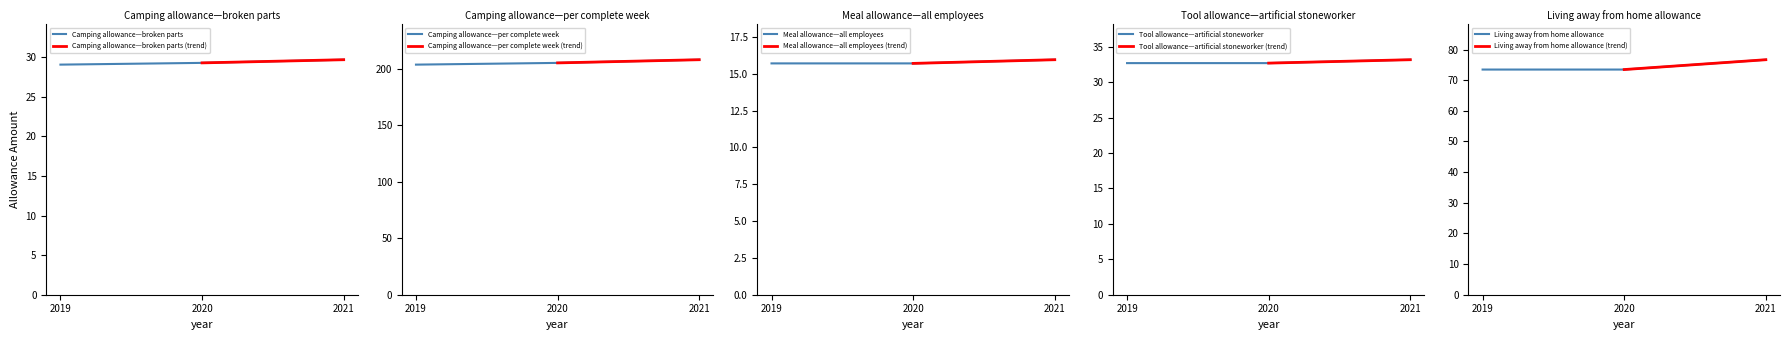

At how many categories does at least one series exceed 58?

3